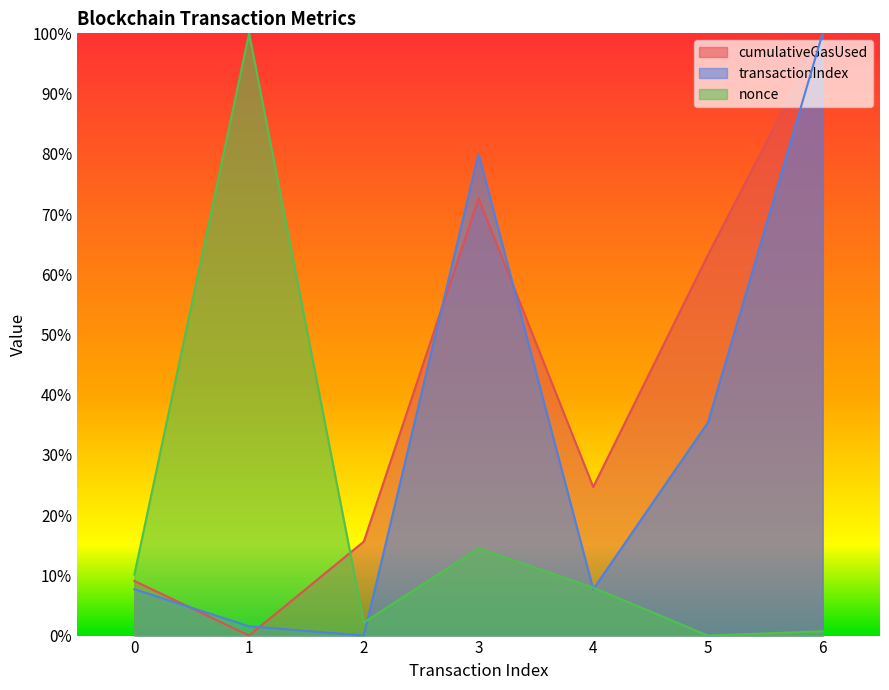

Reading left to right, list all the values displayed in this chart.

cumulativeGasUsed: 0=9.1	1=0.0	2=15.6	3=72.6	4=24.7	5=63.2	6=100.0
transactionIndex: 0=7.7	1=1.5	2=0.0	3=80.0	4=7.7	5=35.4	6=100.0
nonce: 0=10.1	1=100.0	2=2.2	3=14.5	4=8.0	5=0.0	6=0.7